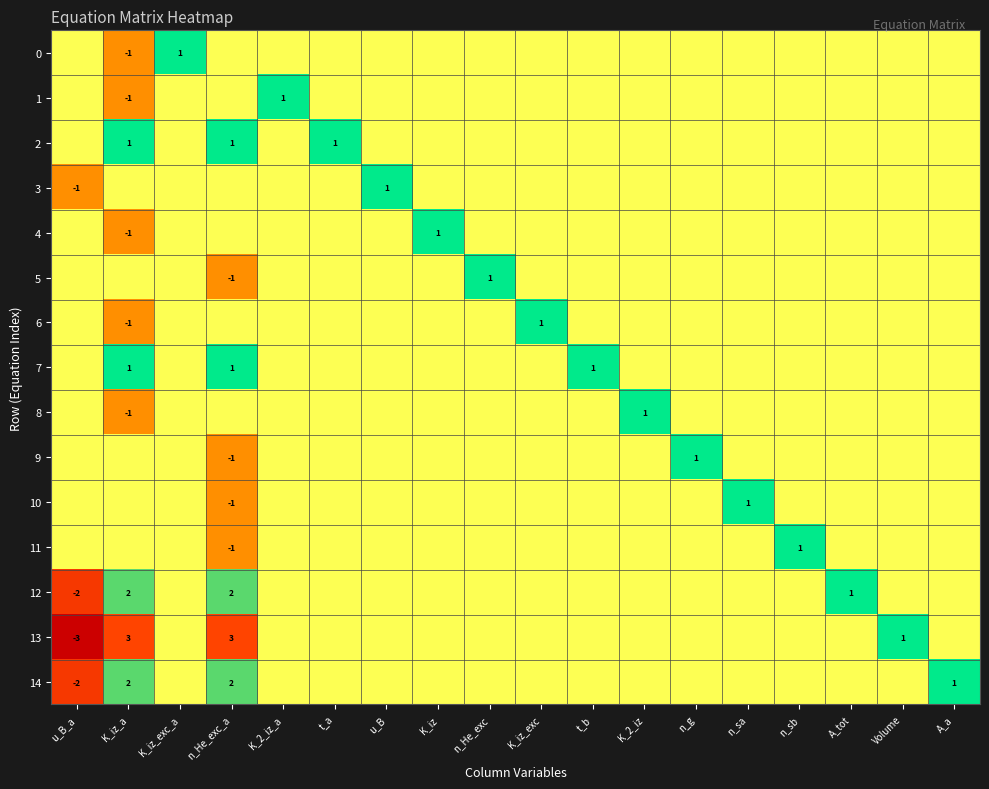

Is it true that 7 equals 1 at K_iz_a?

True